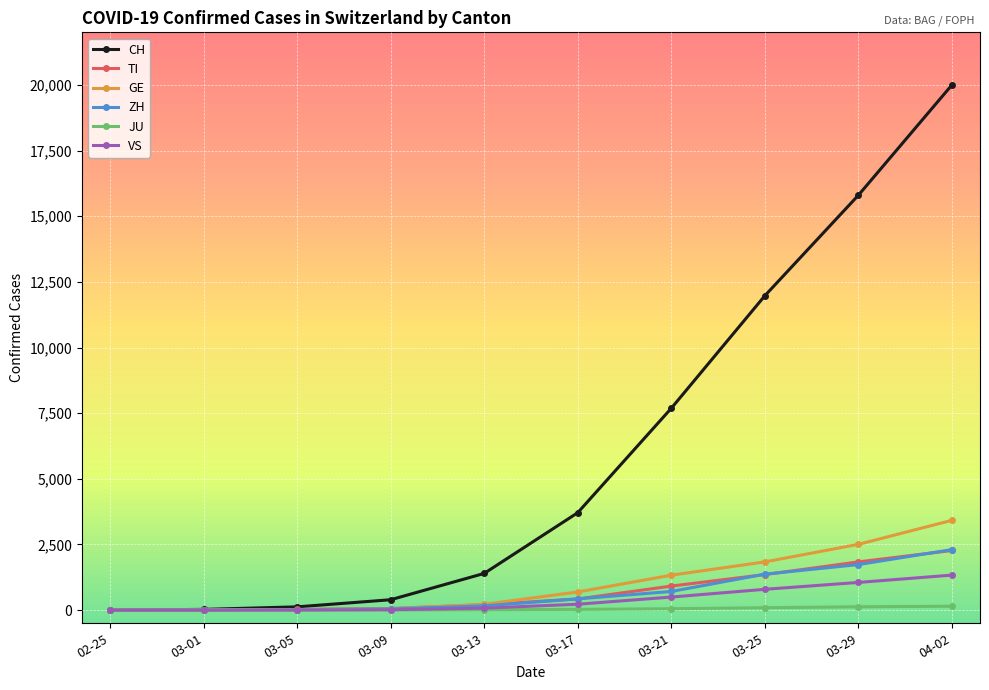

What is the greatest value displayed?

19997